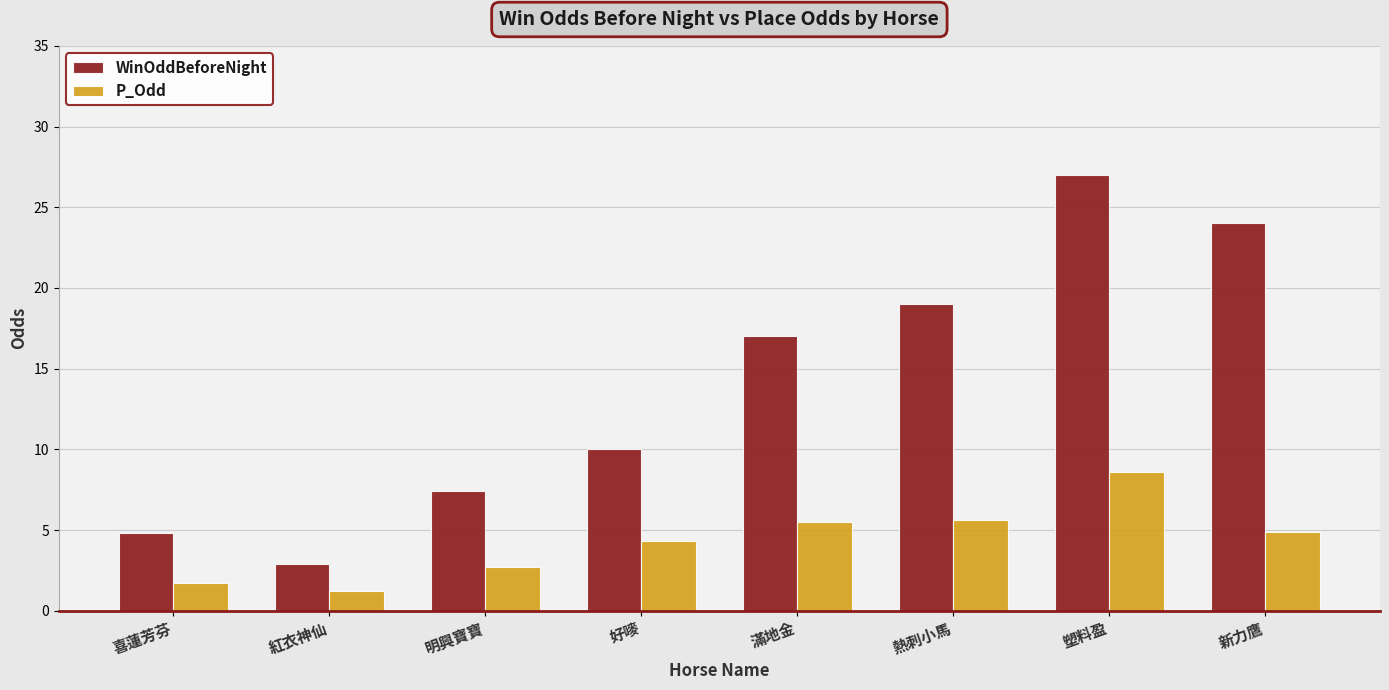

What is the value of the WinOddBeforeNight bar at the 6th from the left?

19.0